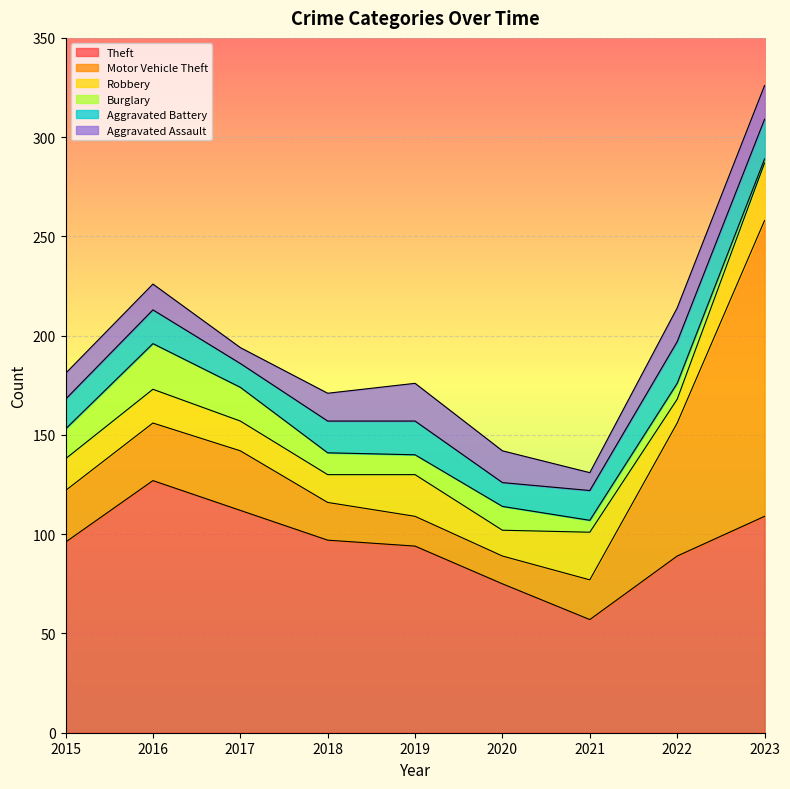

How many data points in Aggravated Battery are above 16?

4